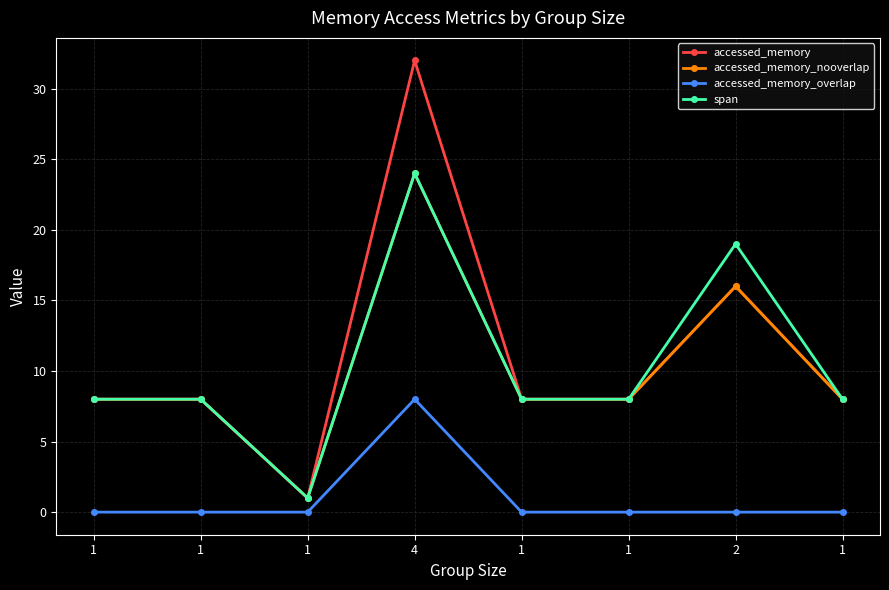

At which category is the sum across all series the highest?

4